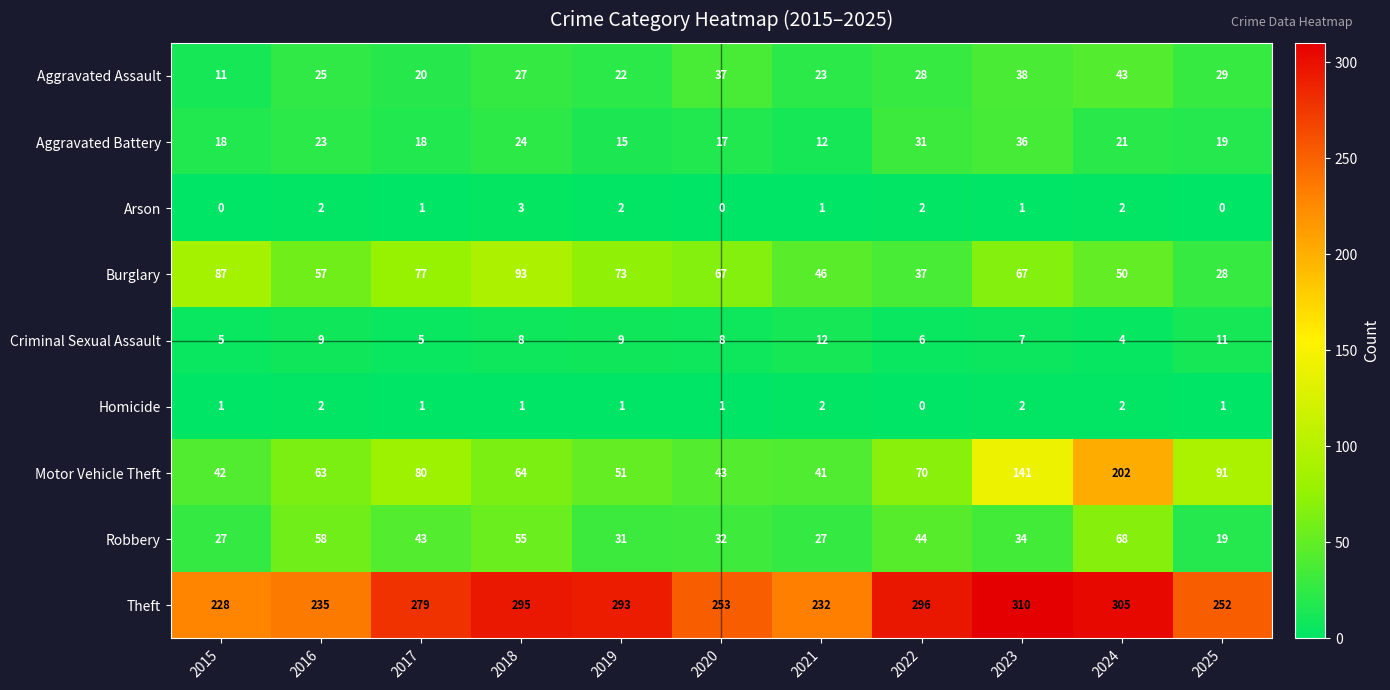

The Aggravated Battery series shows 18 at 2017. True or false?

True